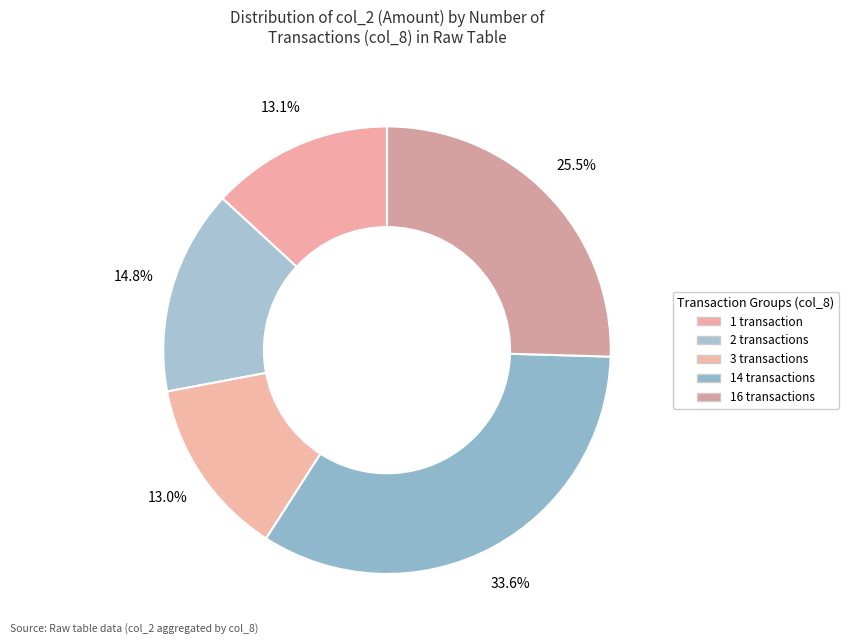

Is there any slice that represents more than half of the pie?

No